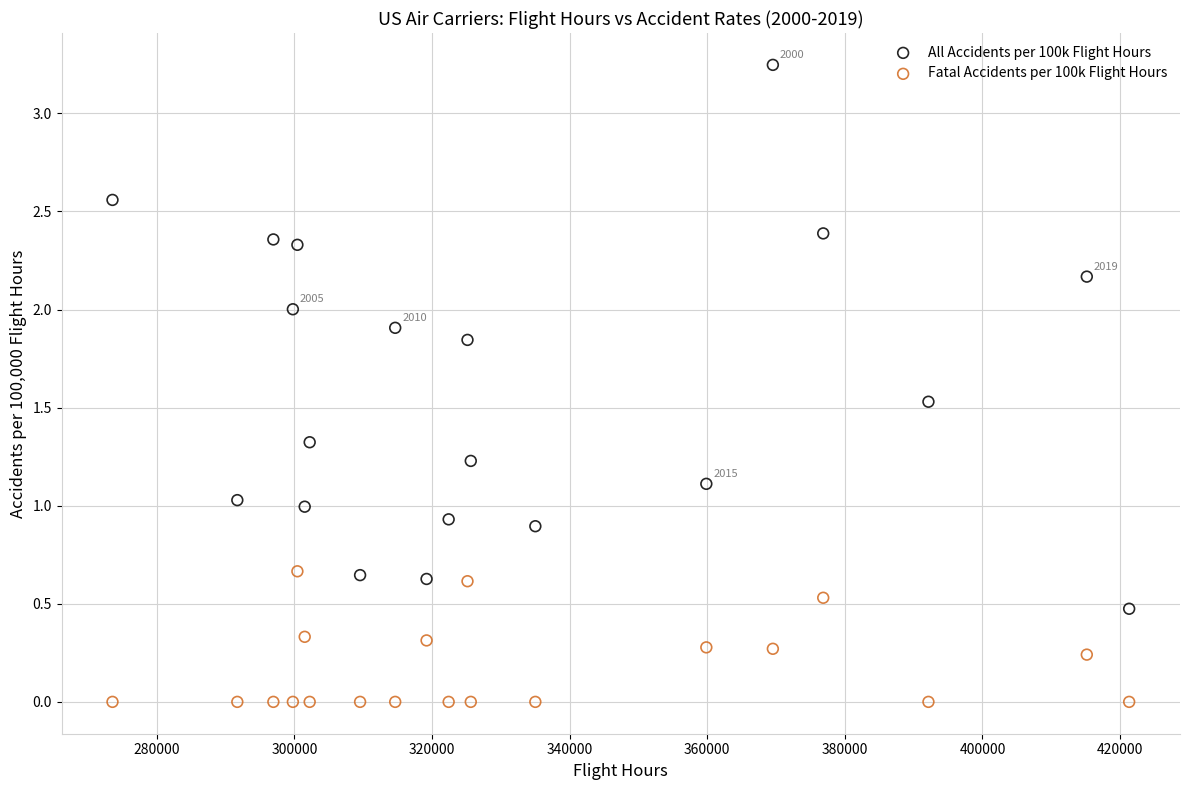

Which series has the widest spread of Y values?

All Accidents per 100k Flight Hours